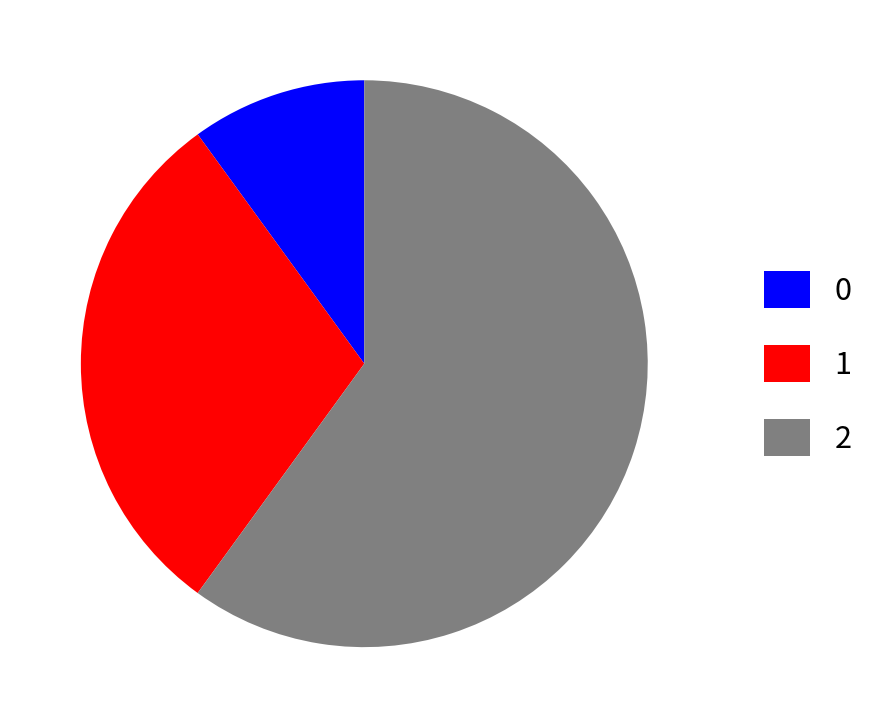

Is the sum of 0 and 1 greater than half?

No